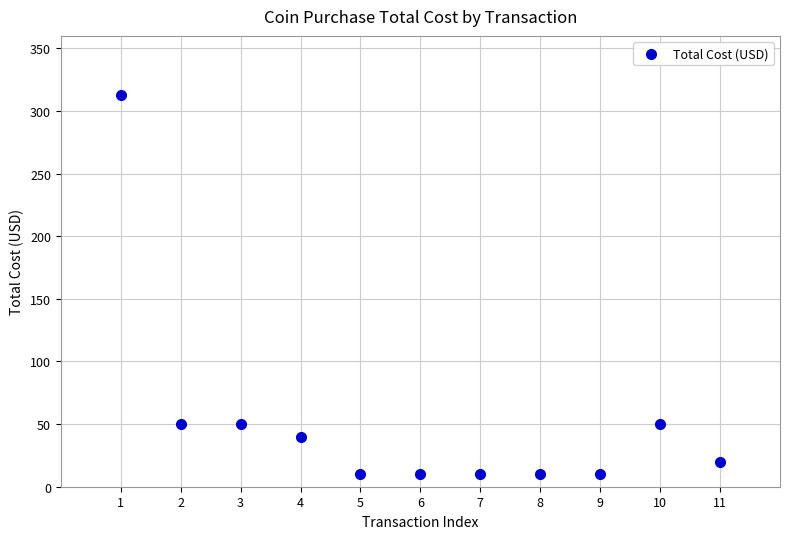

What is the average Y value?

52.1